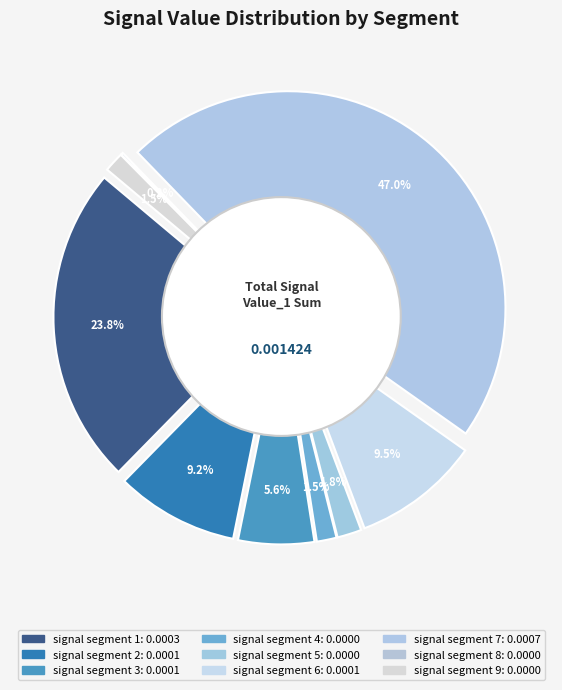

Which slice is the smallest?

signal segment 8